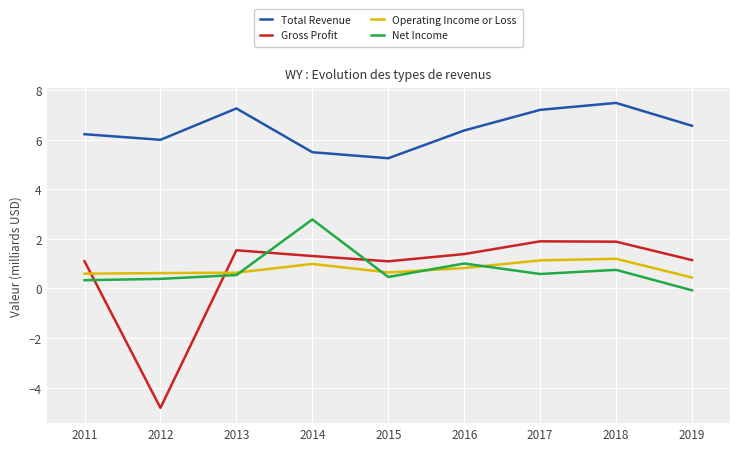

How many interior local valleys does the Total Revenue series have?

2